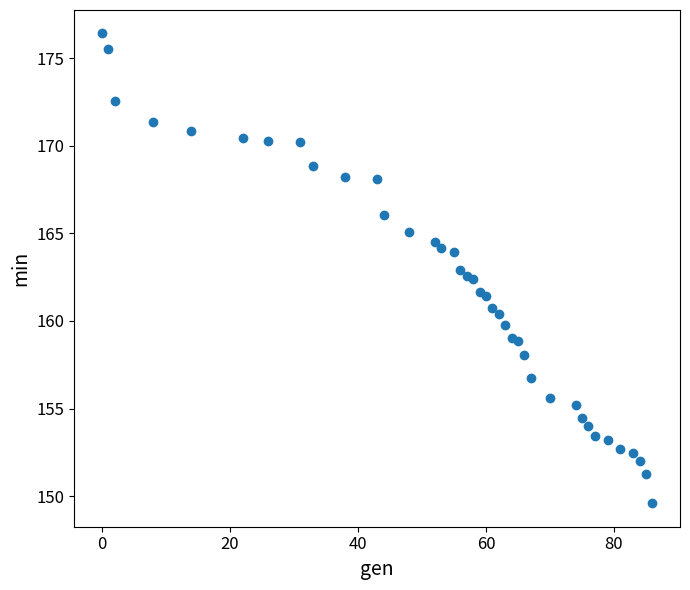

What is the range of Y values (max minus min)?

26.8